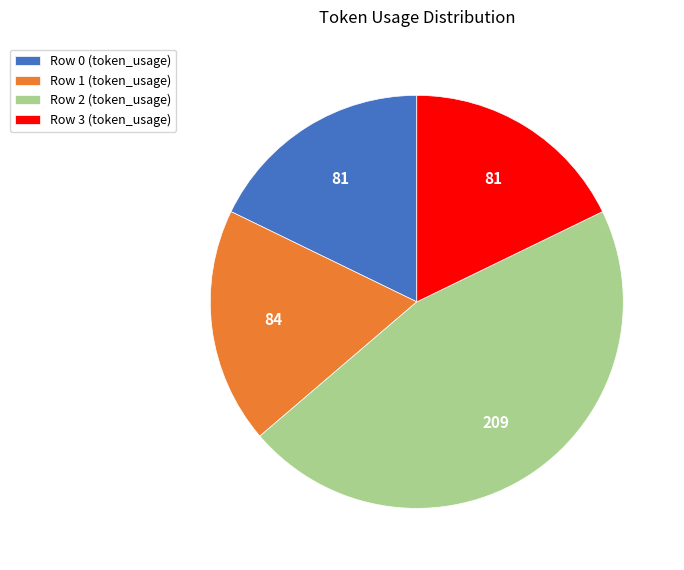

Between Row 1 (token_usage) and Row 2 (token_usage), which is larger?

Row 2 (token_usage)